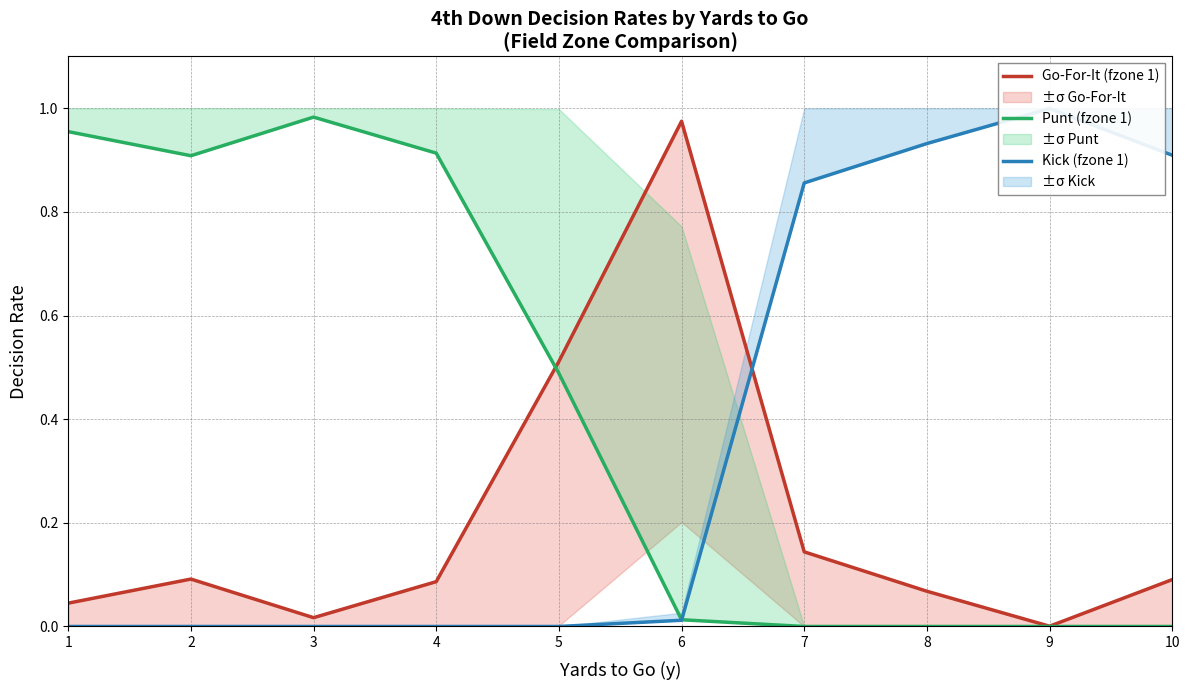

How many lines are shown in the chart?

3